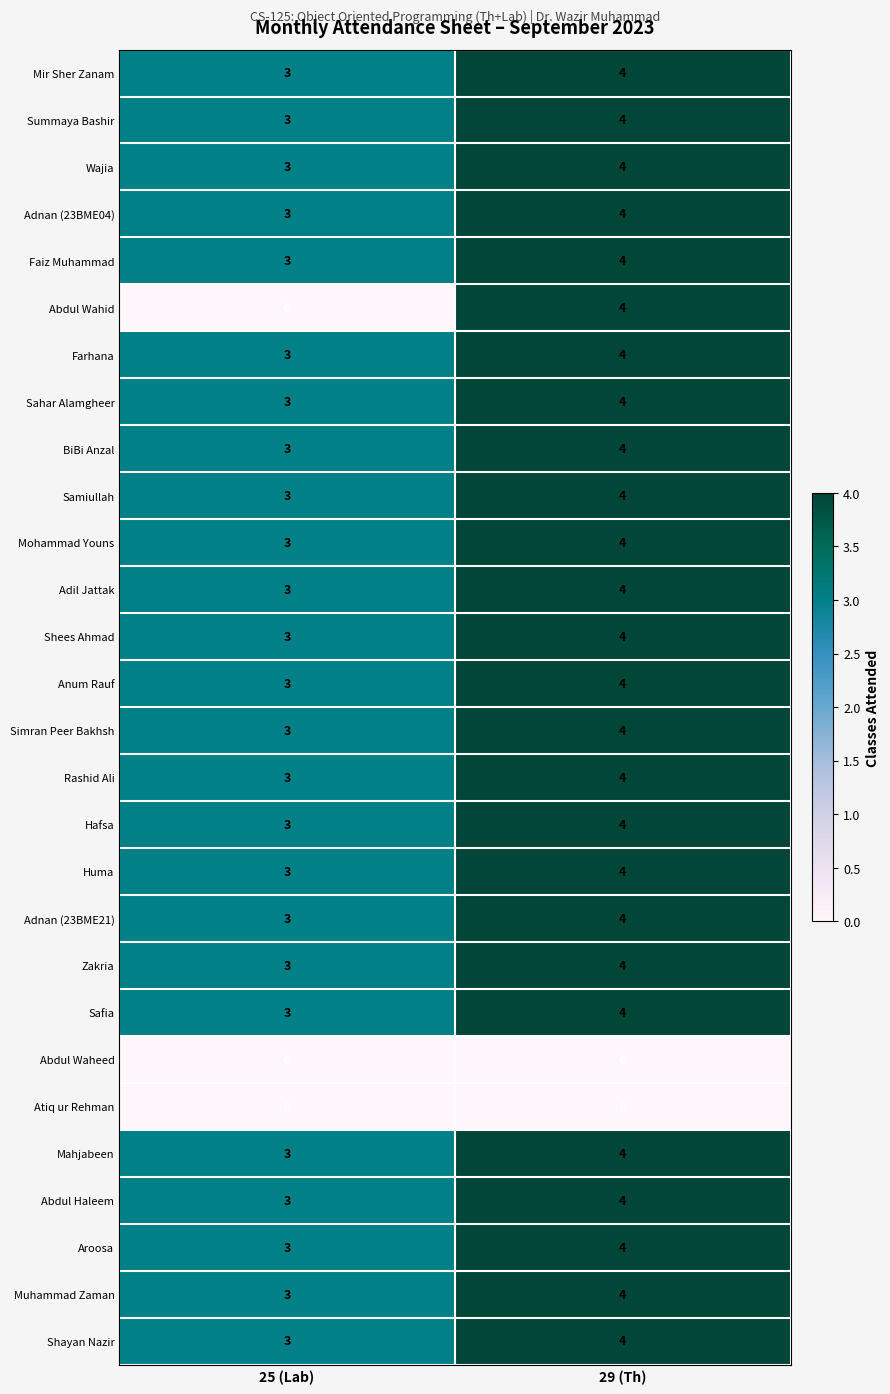

What is the sum of the BiBi Anzal values at 29 (Th) and 25 (Lab)?

7